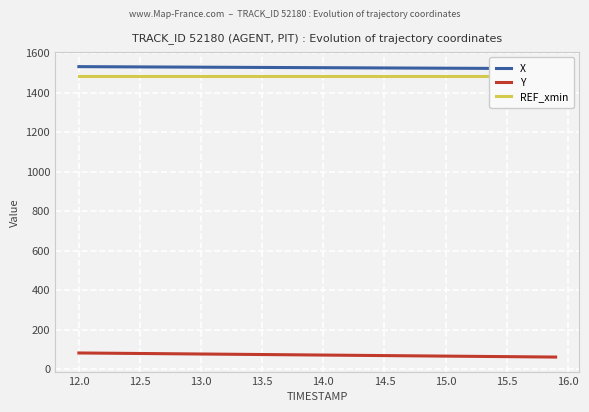

What is the highest value of the Y series?

81.5